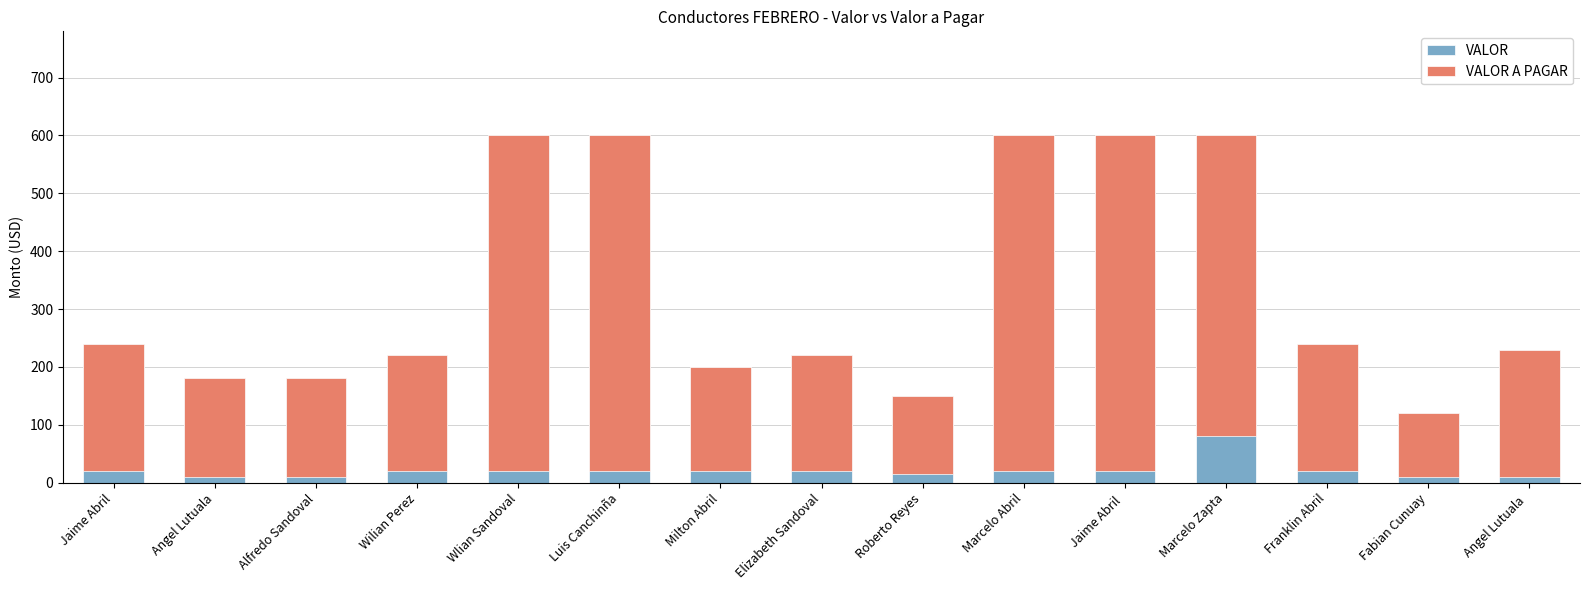

What are all the series names shown in the legend?

VALOR, VALOR A PAGAR